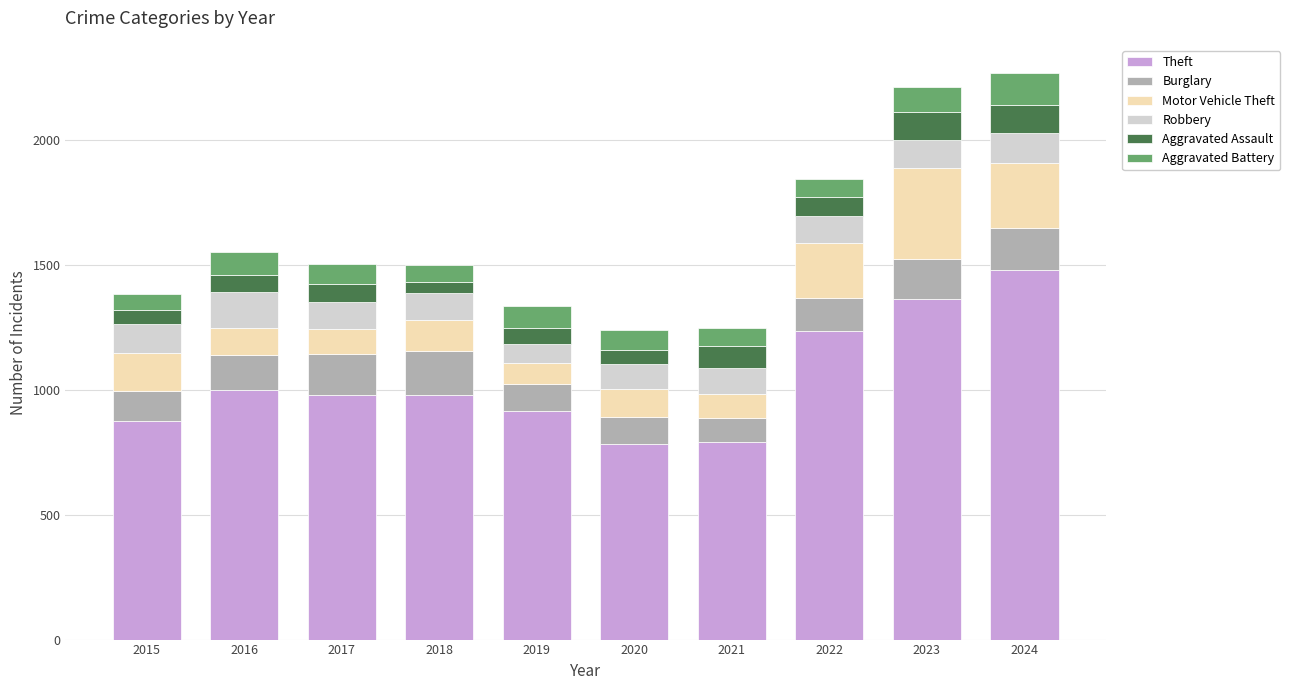

What is the difference between the second highest and second lowest values in the Theft series?

572